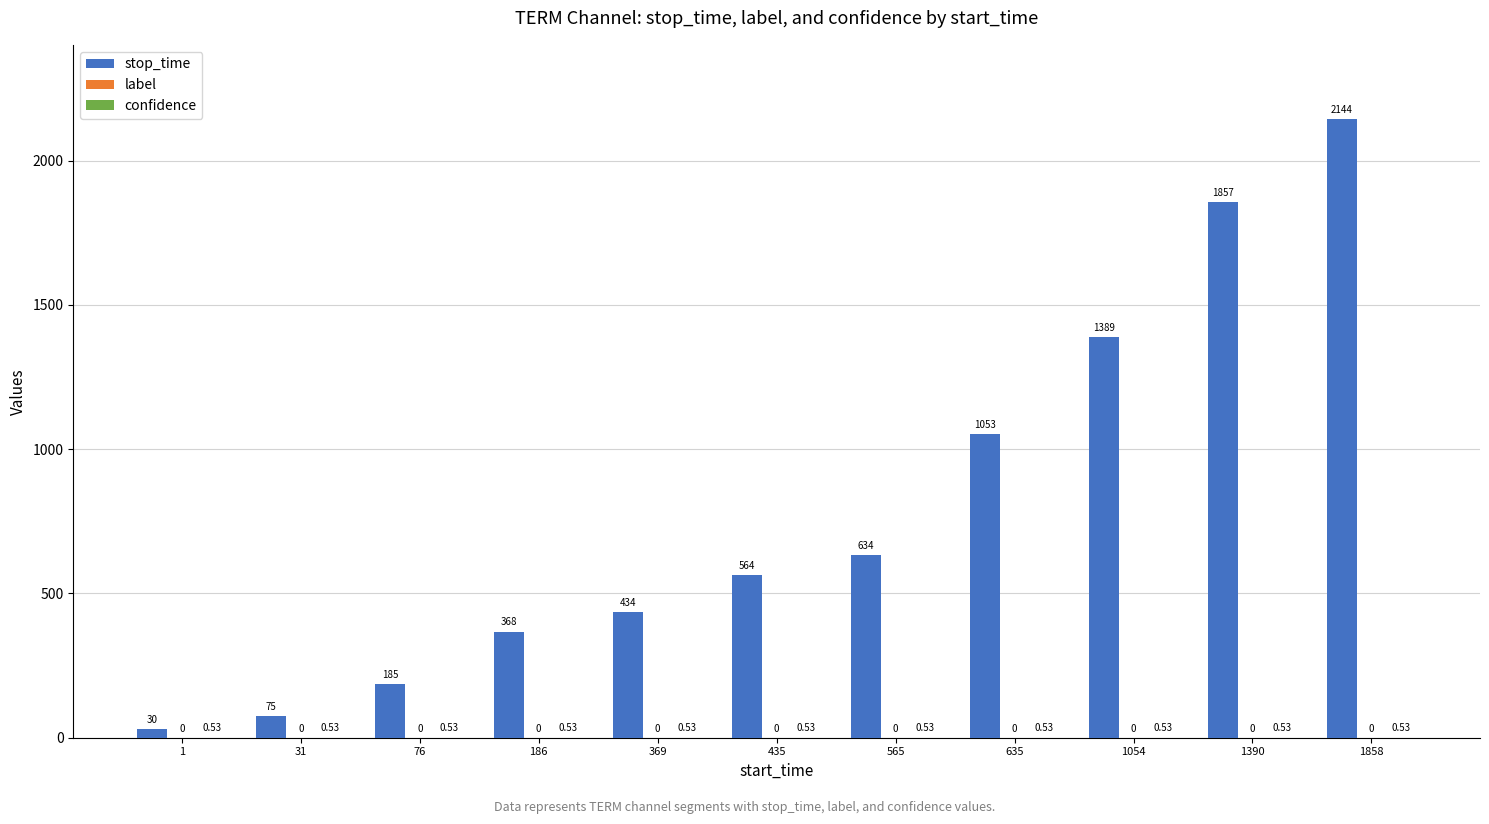

What is the sum of the stop_time values at 369 and 435?

998.0